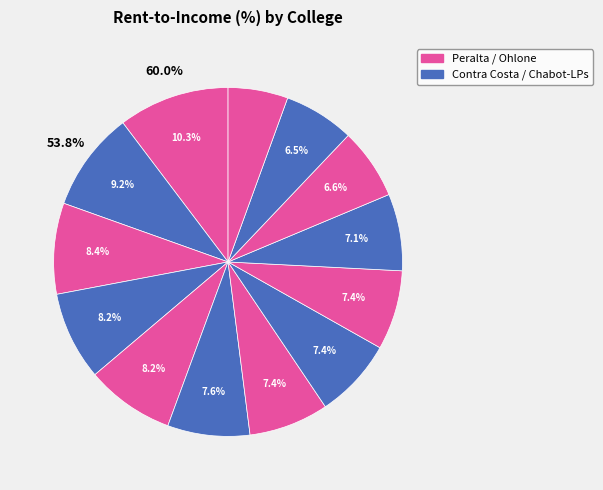

Is there any slice that represents more than half of the pie?

No